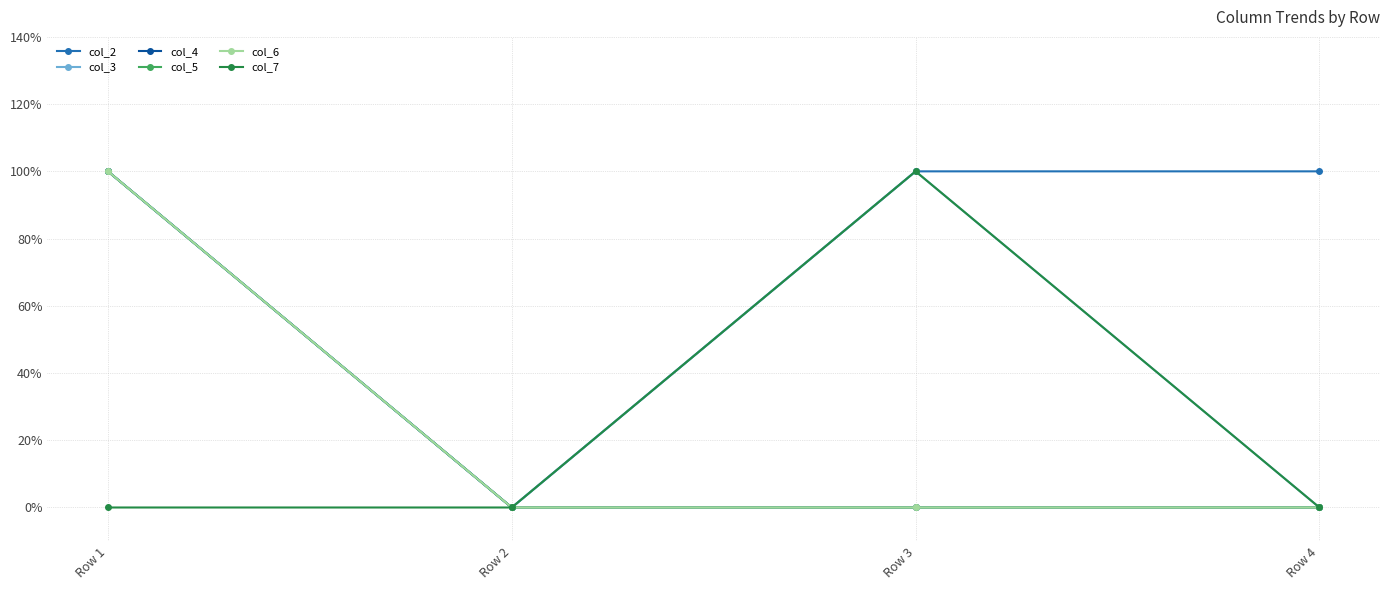

Is this an area chart (filled region under the line)?

No